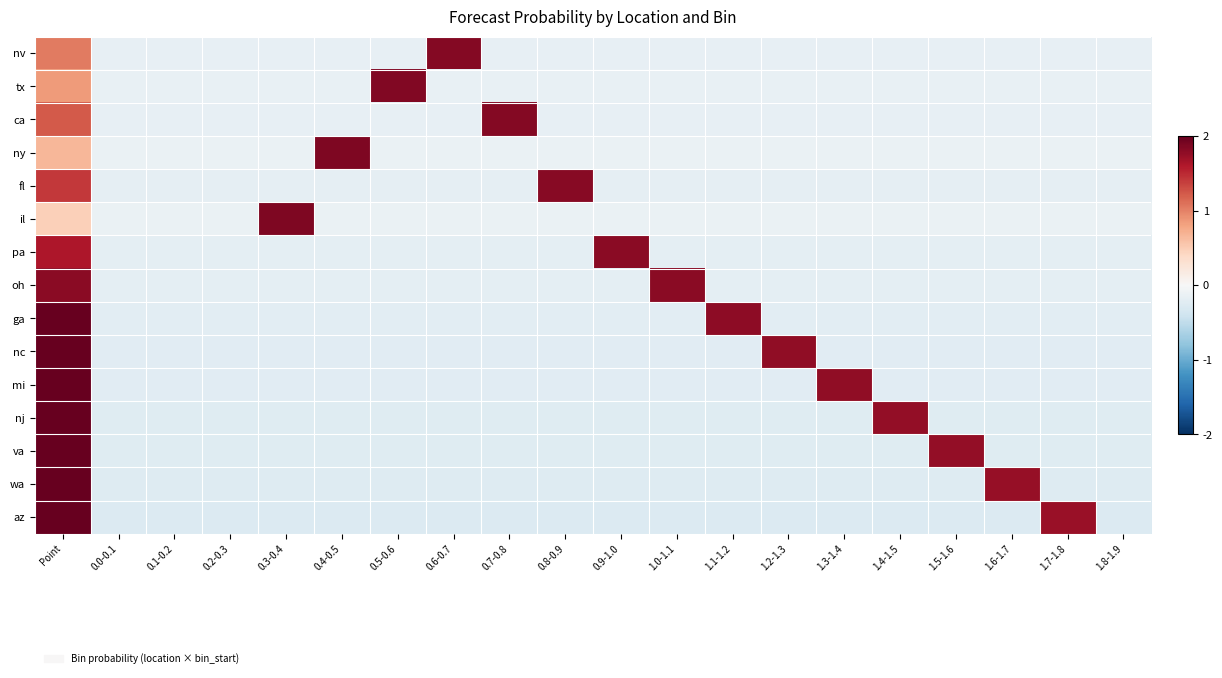

At 0.4-0.5, list the series in order from largest to smallest.

ny, il, tx, nv, ca, fl, pa, oh, ga, nc, mi, nj, va, wa, az